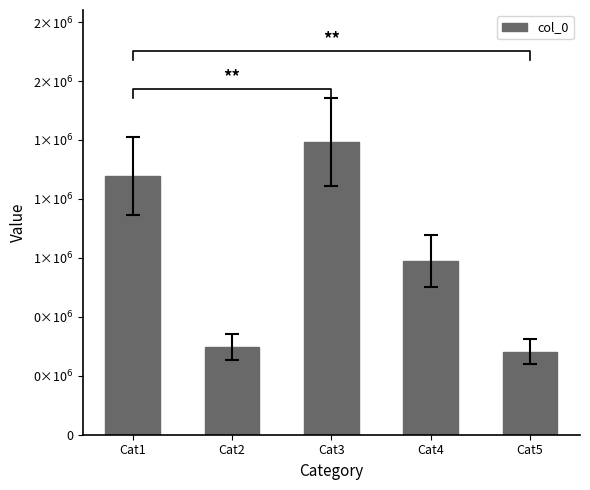

Count the number of data series in this chart.

1